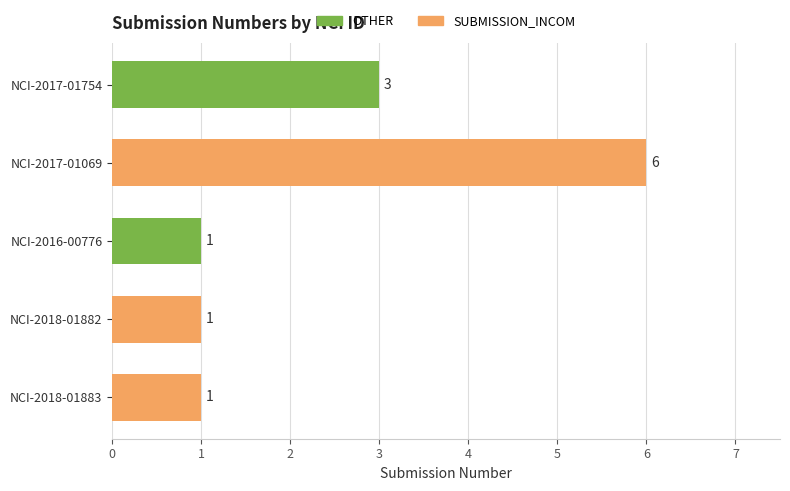

What is the difference between the values at NCI-2017-01754 and NCI-2018-01883?

2